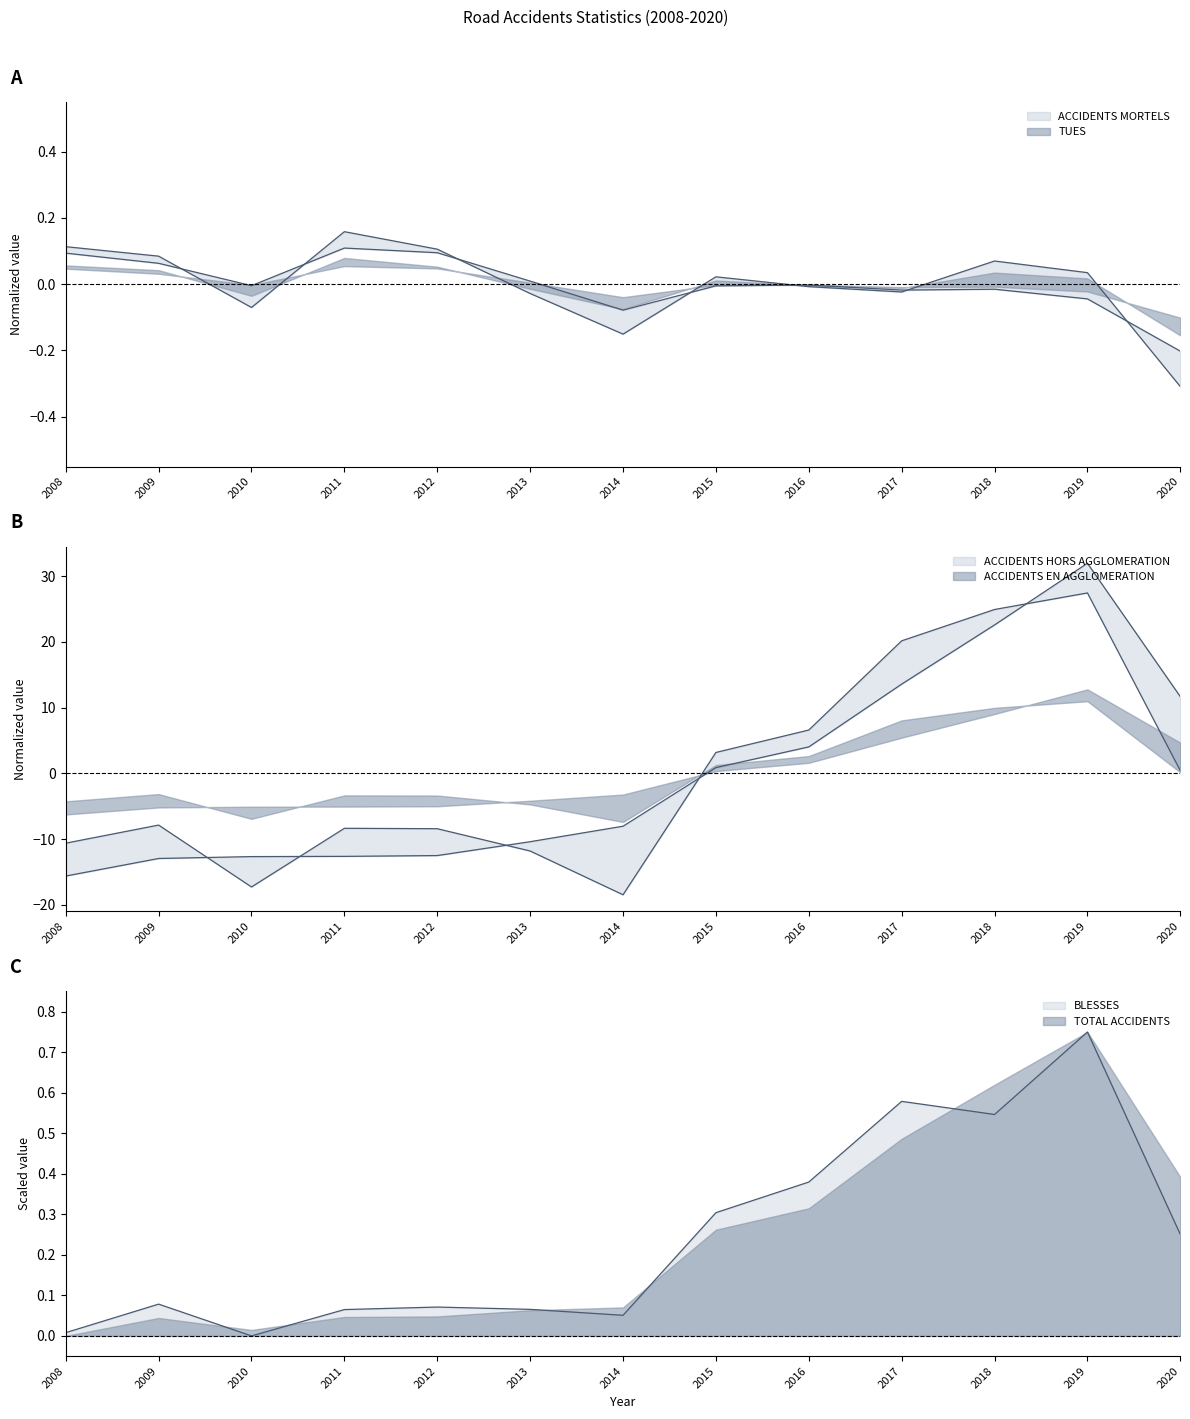

Between 2013 and 2016, which series saw the biggest shift?

ACCIDENTS HORS AGGLOMERATION